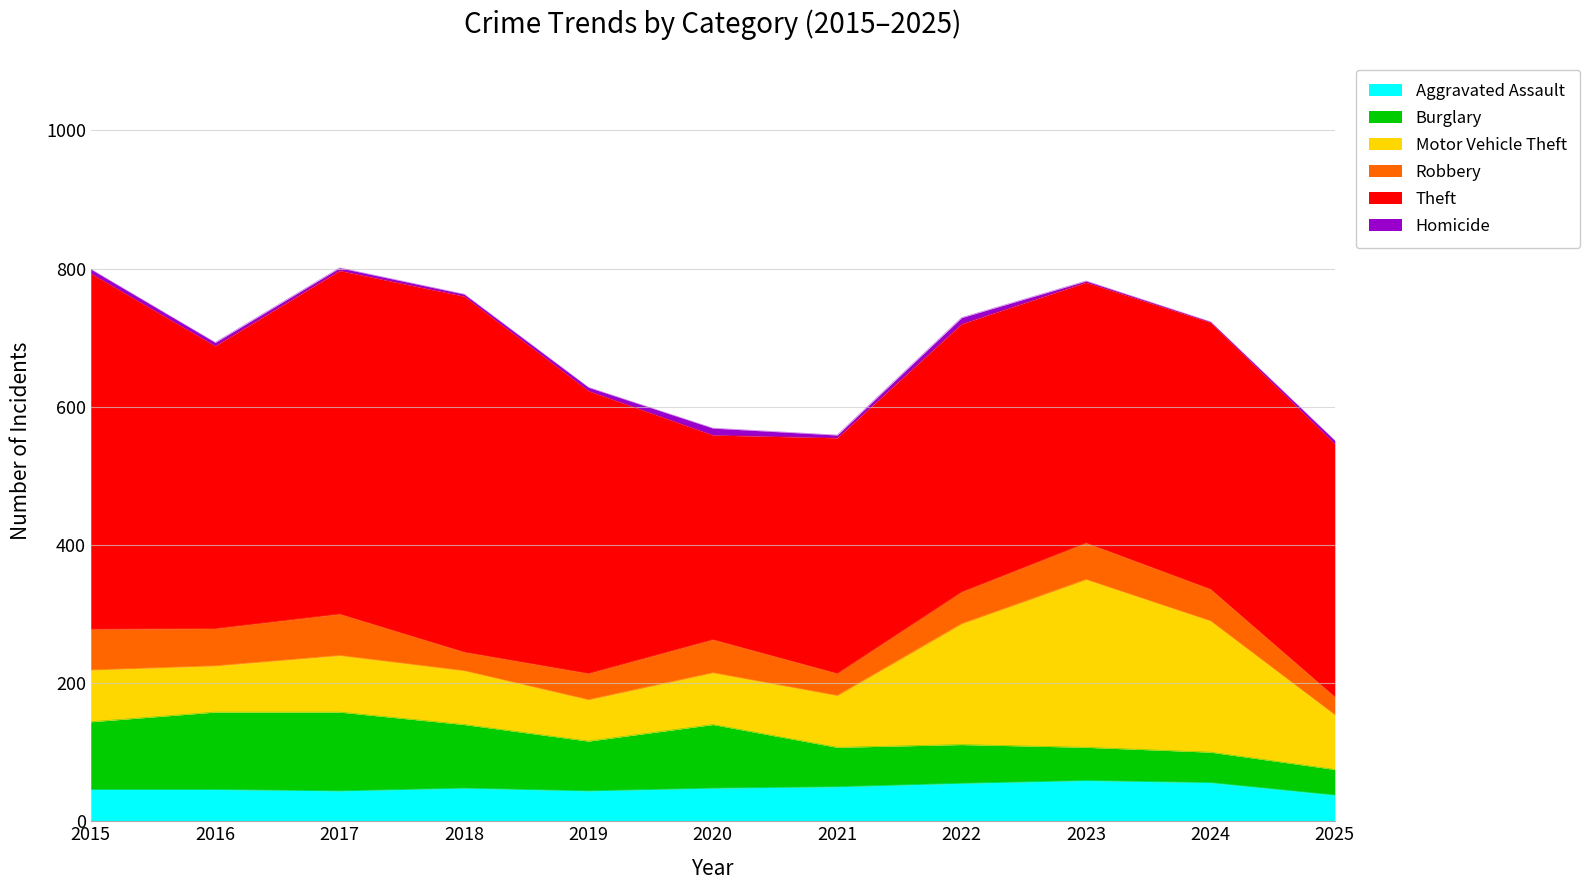

The value of Burglary at 2021 is 79. True or false?

False